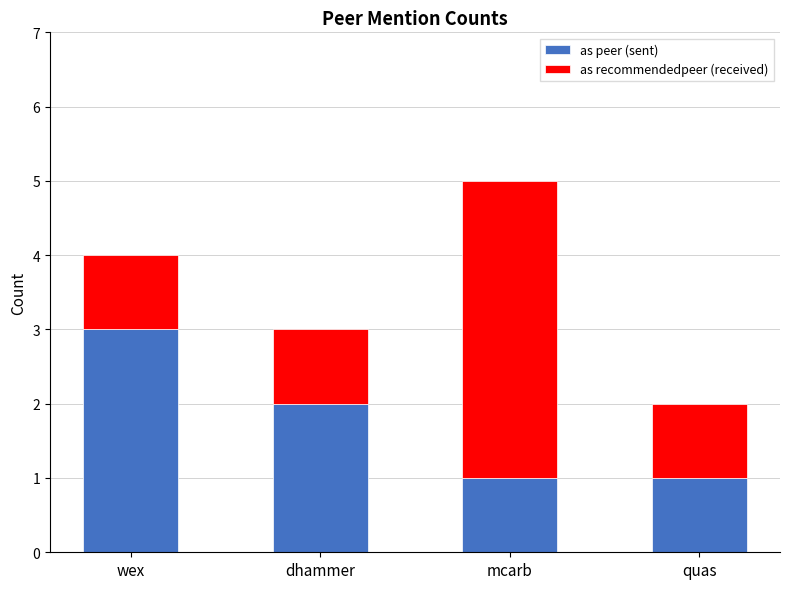

Reading left to right, transcribe the values for as peer (sent).

3	2	1	1